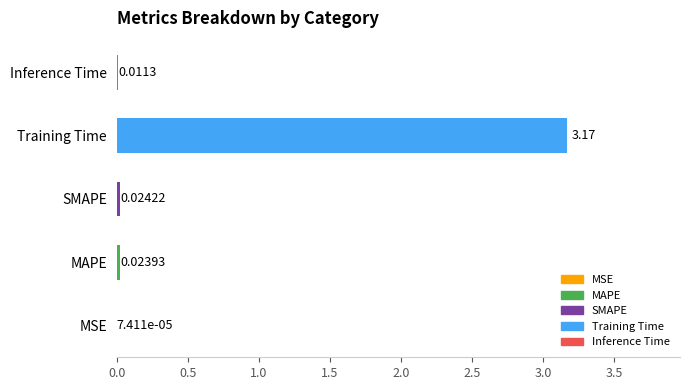

What is the change in value from Training Time to Inference Time?

-3.2